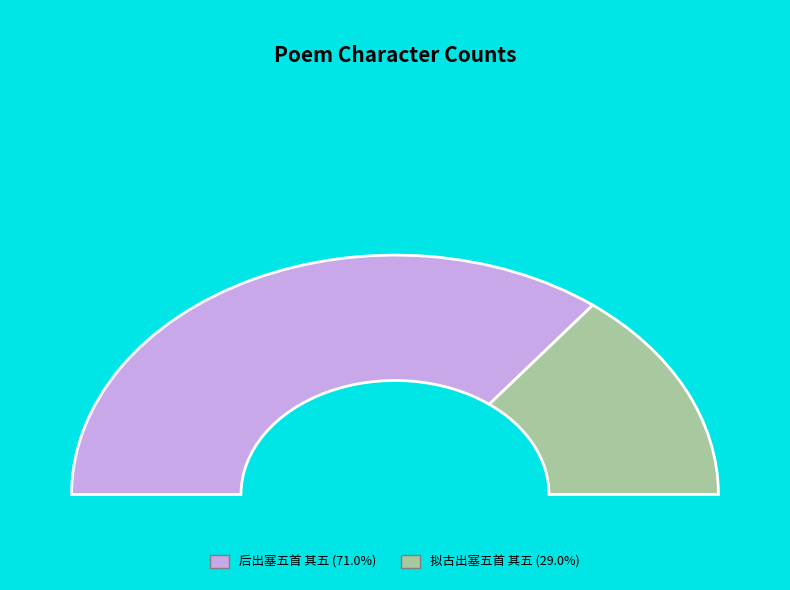

What is the smallest slice in the pie chart?

拟古出塞五首 其五